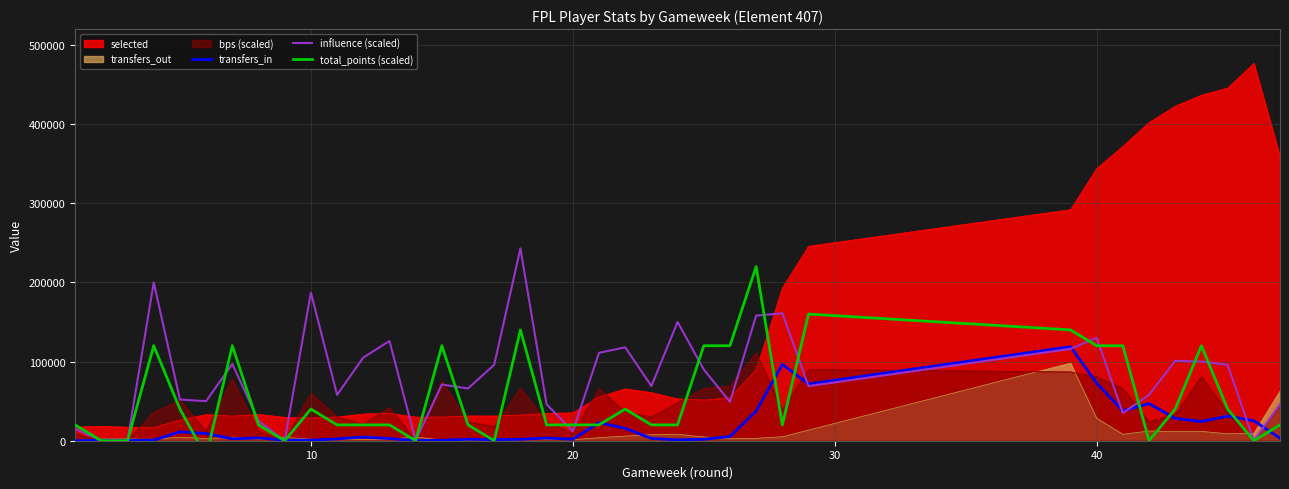

At how many categories does at least one series exceed 94607?

22